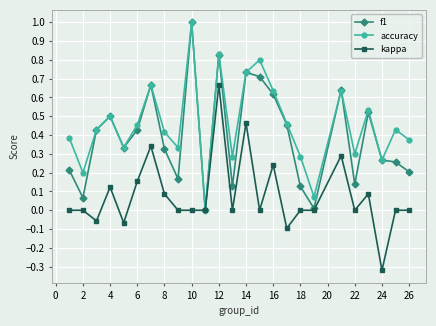

In accuracy, how many points are lower than both neighbors (excluding endpoints)?

8